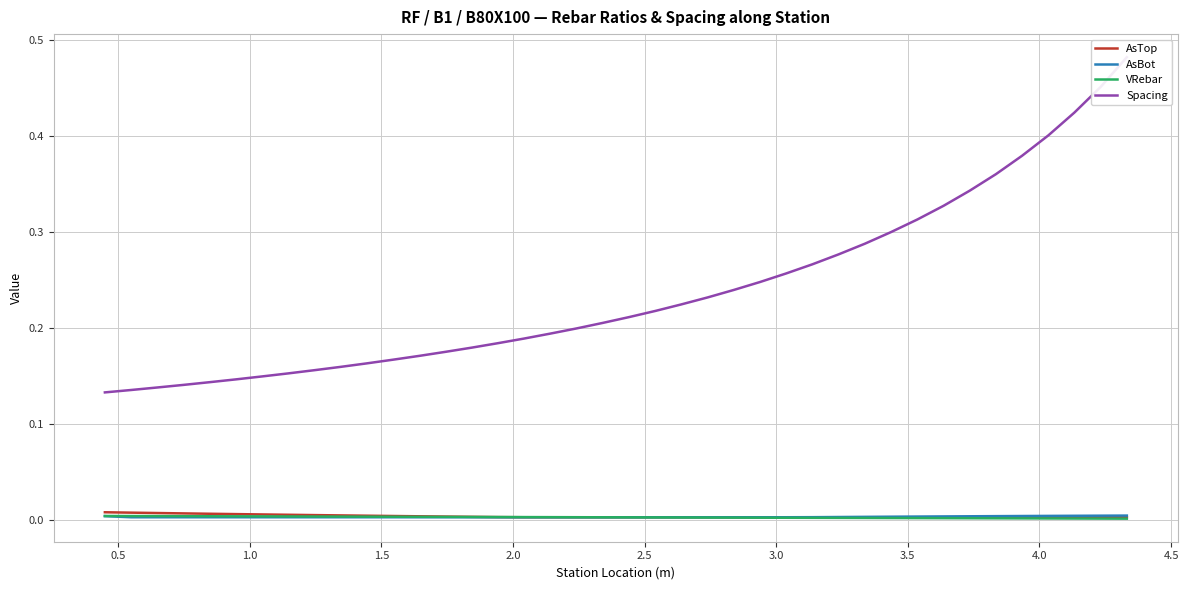

True or false: VRebar has more than 0 points higher than both neighbors.

False